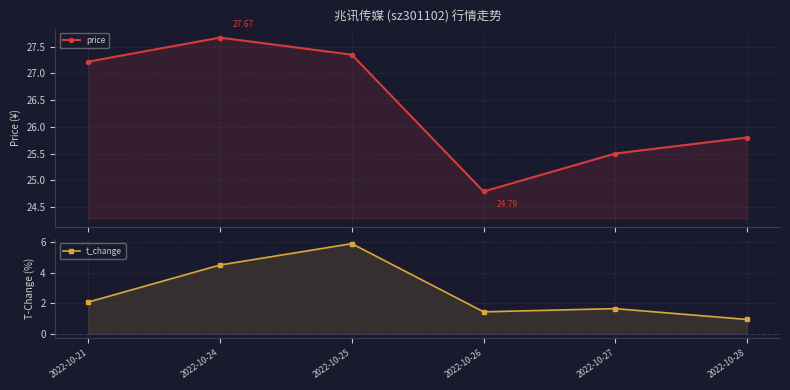

What is the sum of all t_change values?

16.6